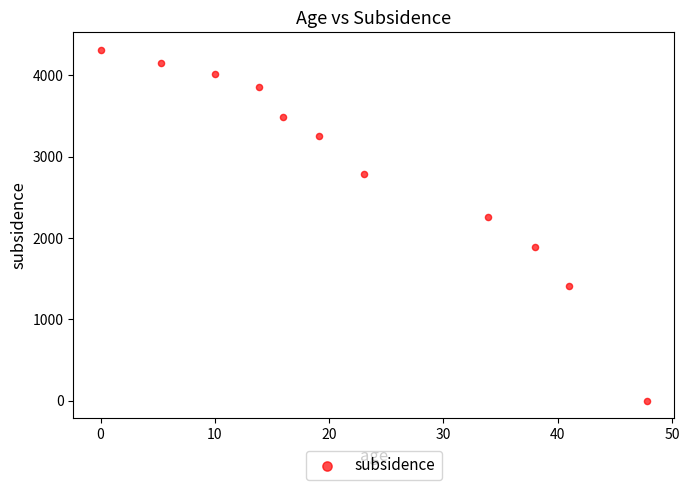

What Y value in the scatter plot is closest to 2157?

2261.1